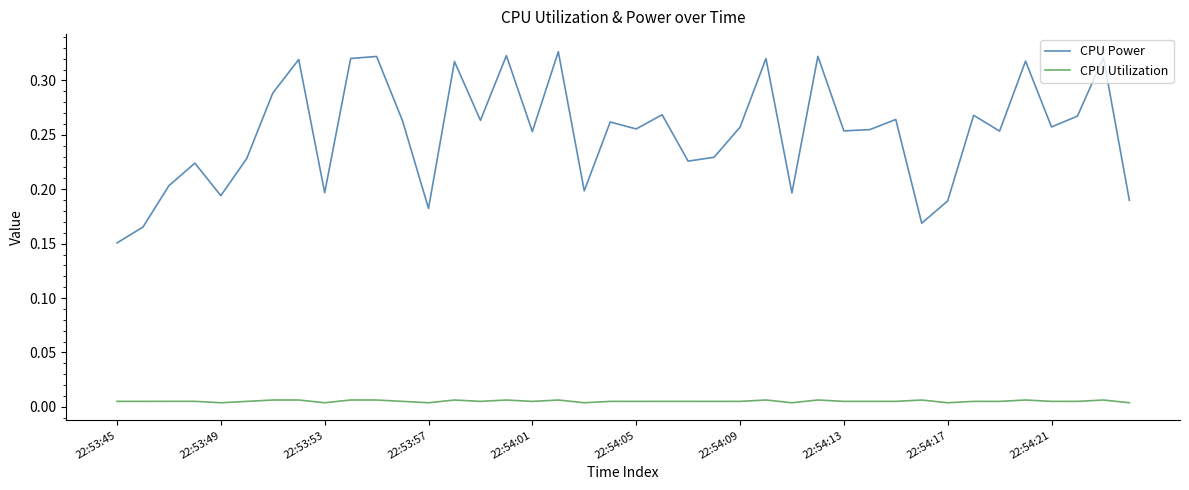

Which series has the widest spread of values?

CPU Power